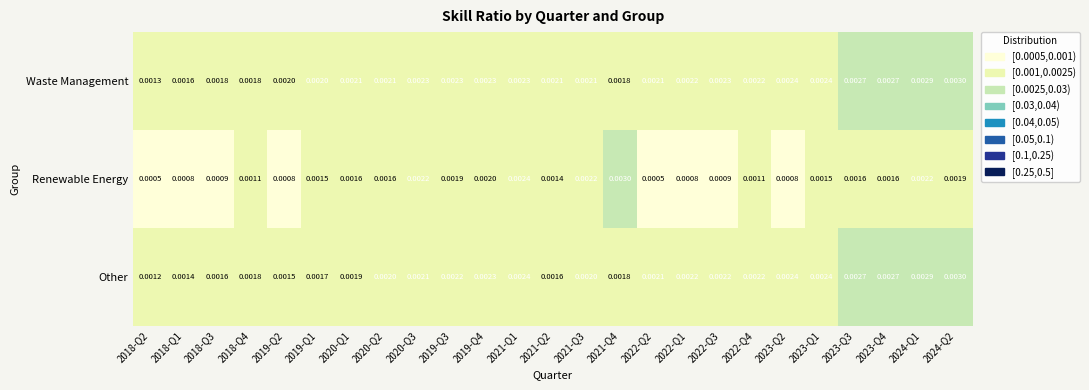

Between 2021-Q4 and 2022-Q1, which series saw the biggest shift?

Renewable Energy